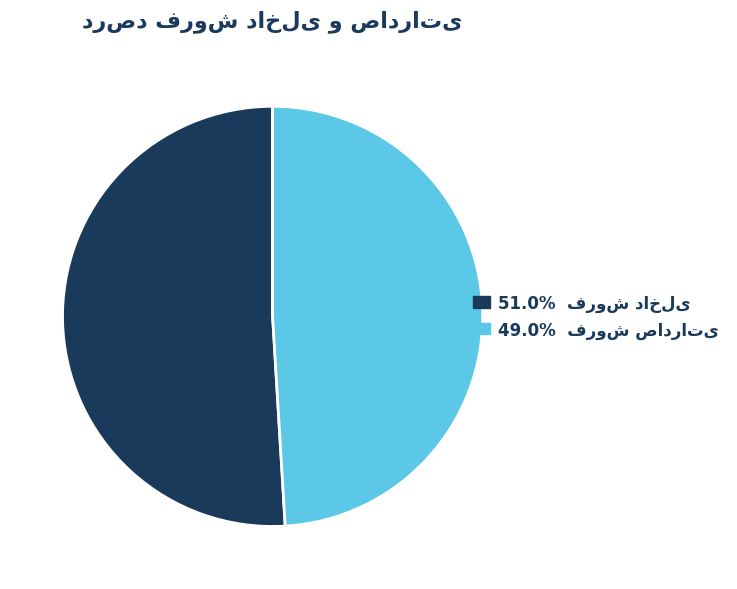

Is there a majority slice in this chart?

Yes